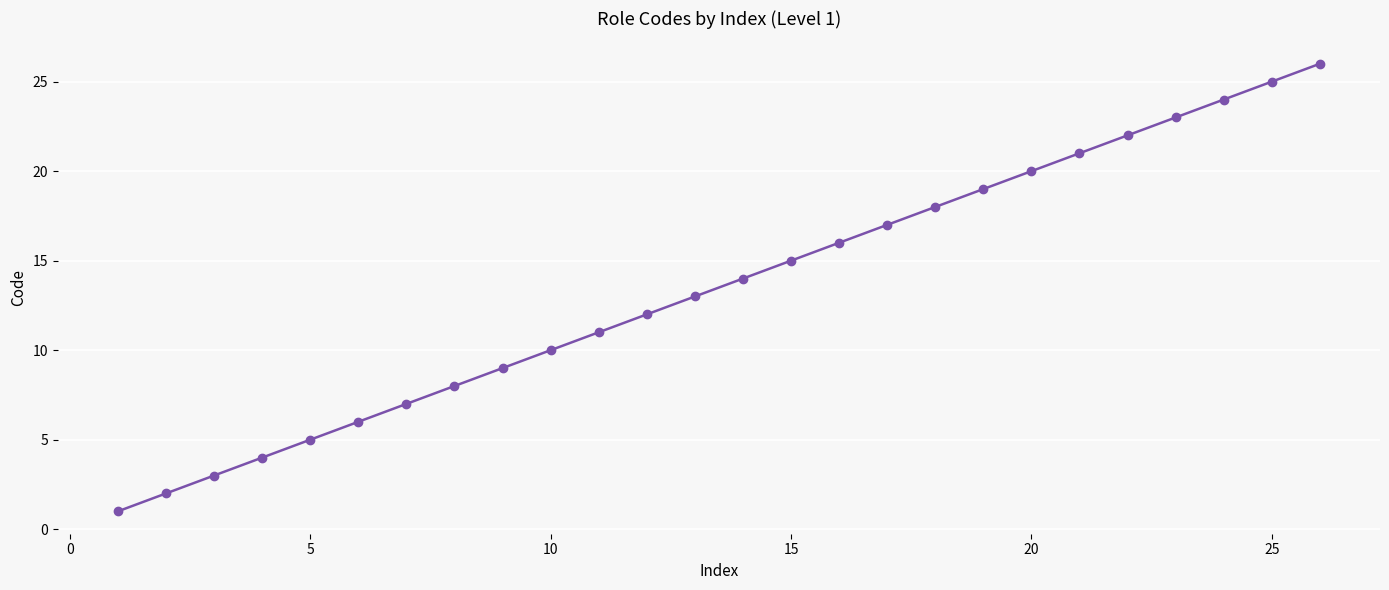

True or false: there are more than 2 points higher than both neighbors.

False